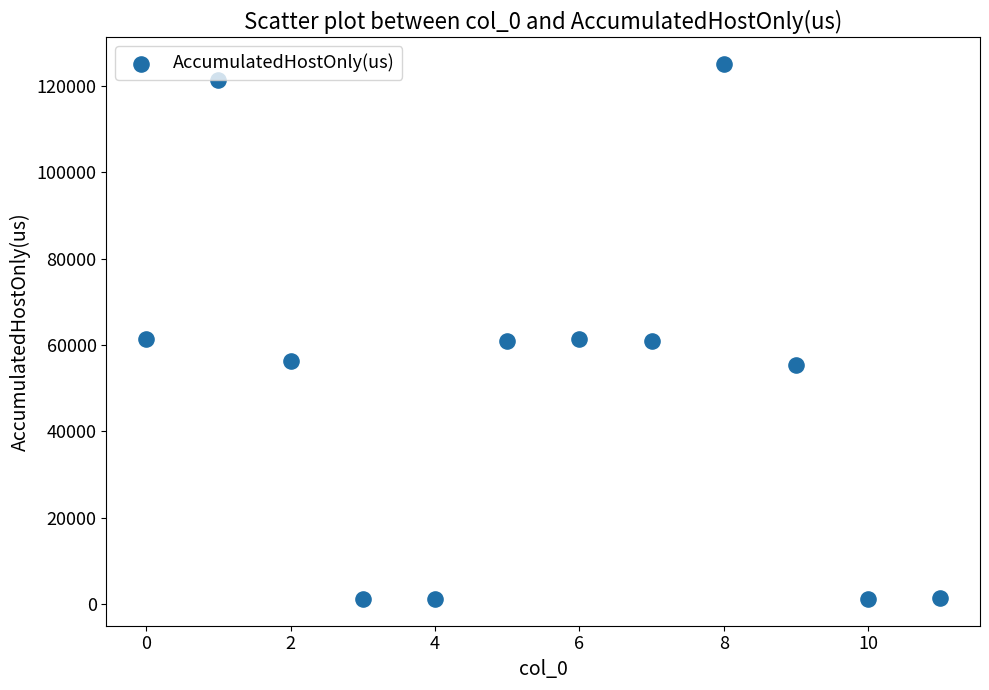

What is the average Y value?

50657.6